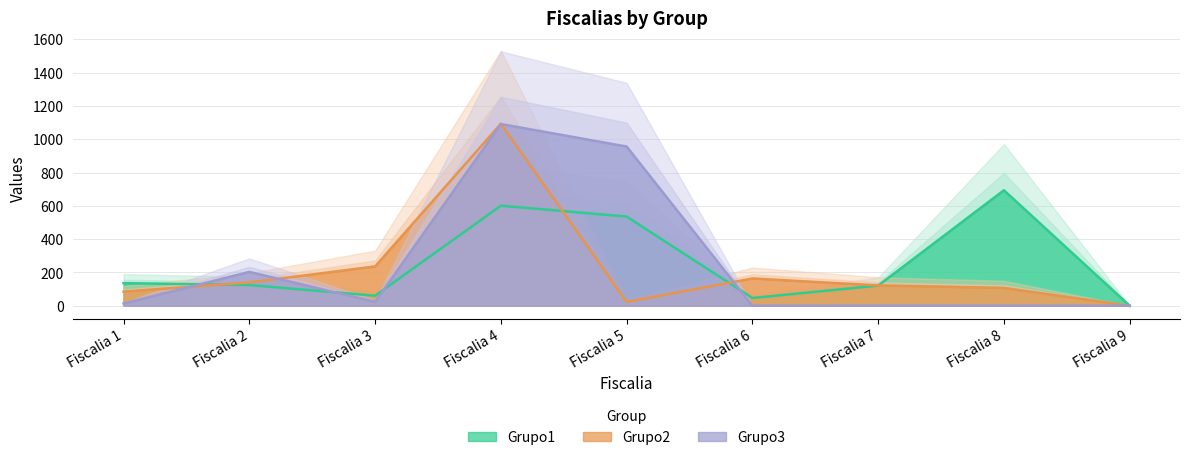

How many positive values does the Grupo1 series have?

8